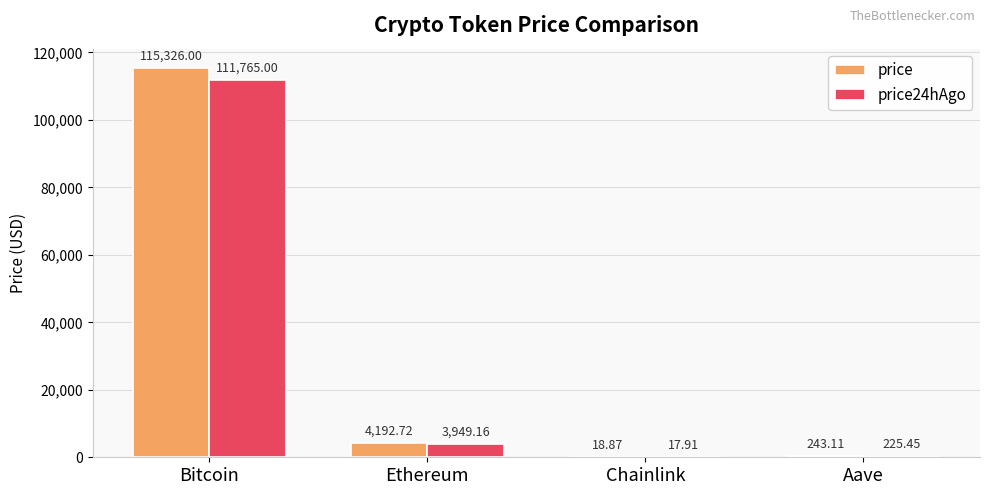

What is the sum of all price24hAgo values?

115957.5